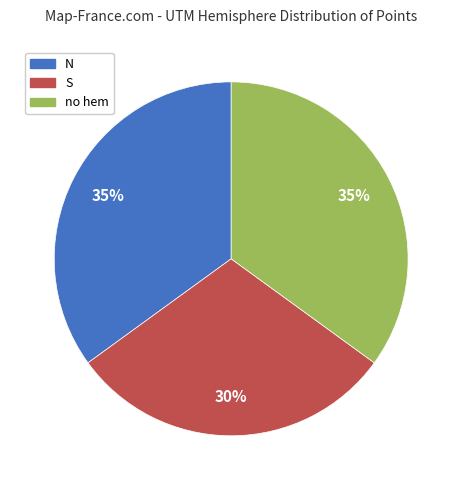

Do N and no hem together represent more than half of the pie?

Yes